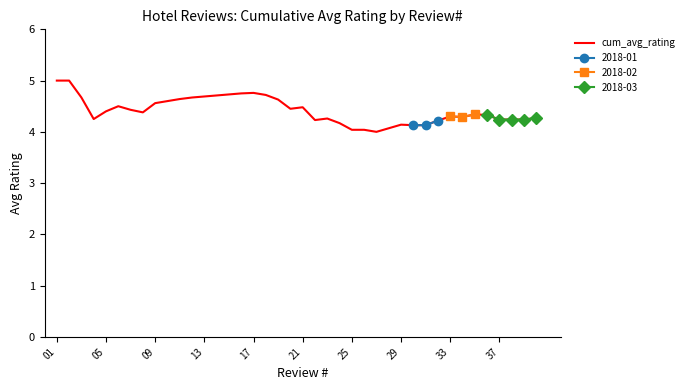

The cum_avg_rating series shows 1.8 at 33. True or false?

False